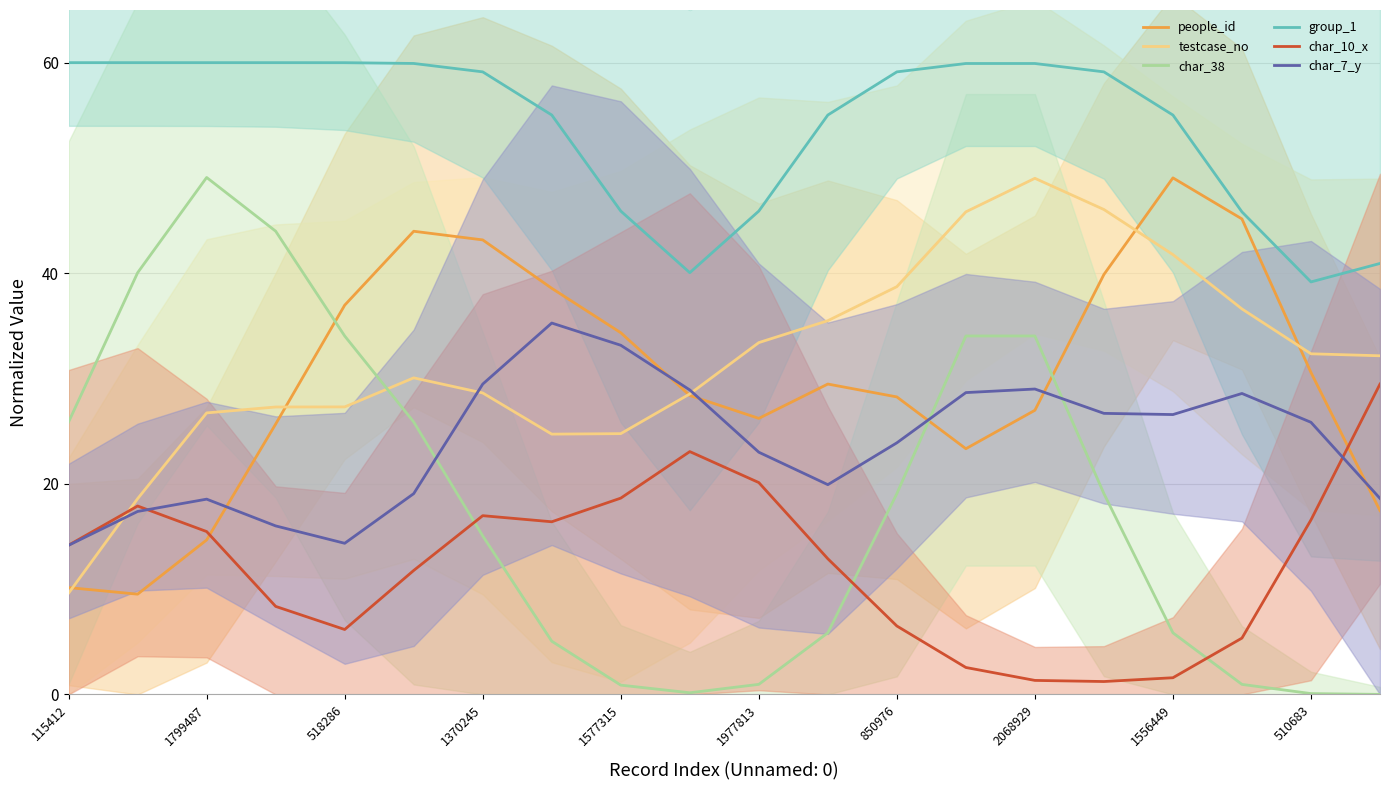

How many series are shown in this chart?

6